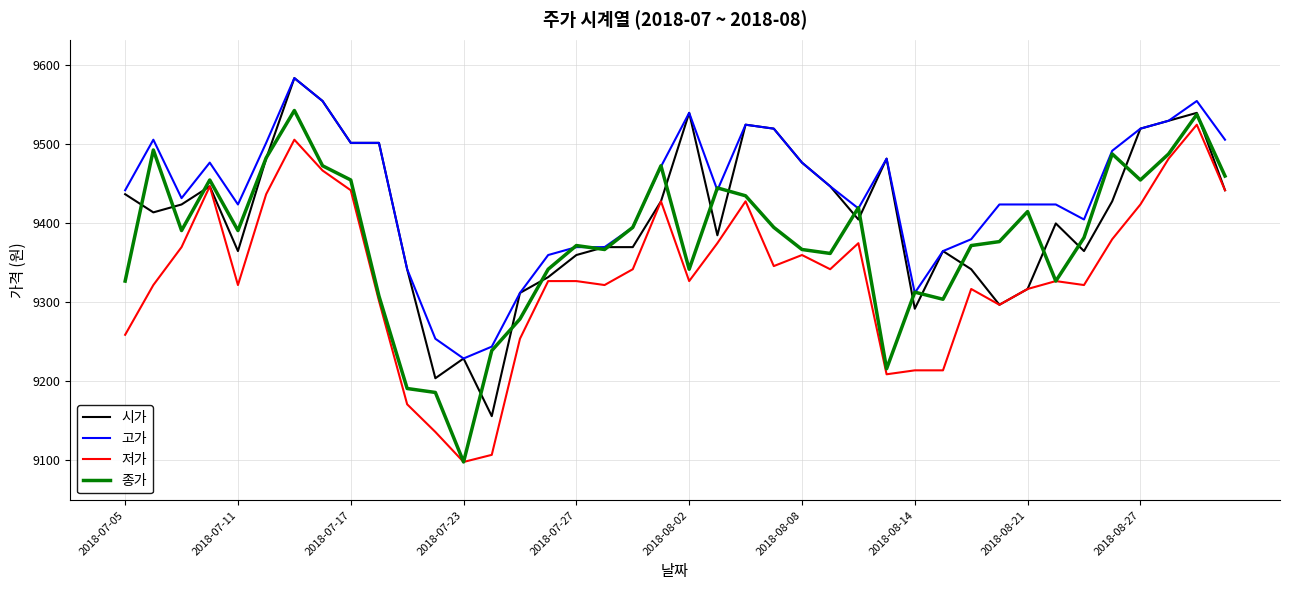

Which series has the largest total across all categories?

고가